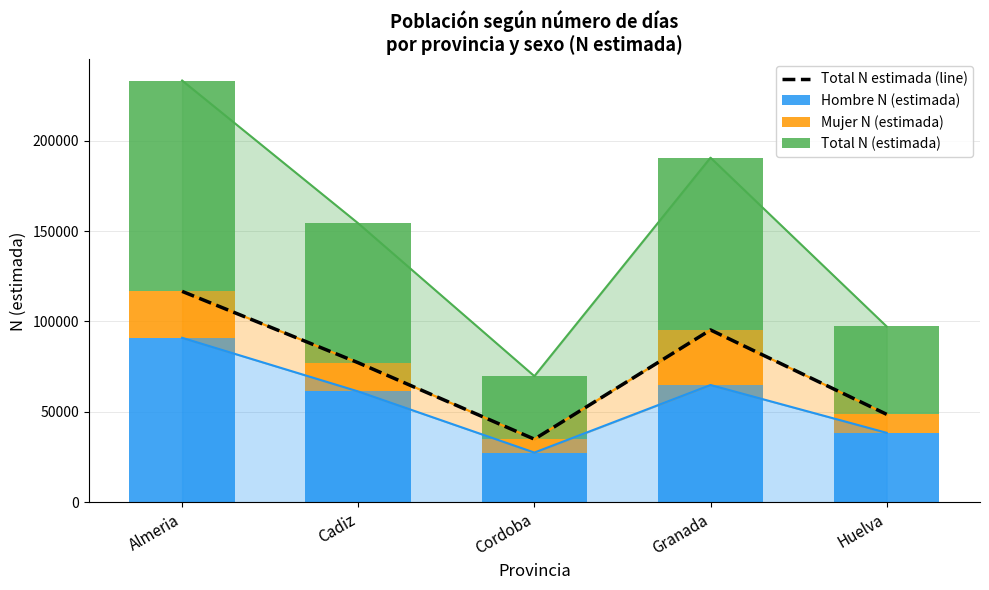

At which category is the sum across all series the highest?

Almeria